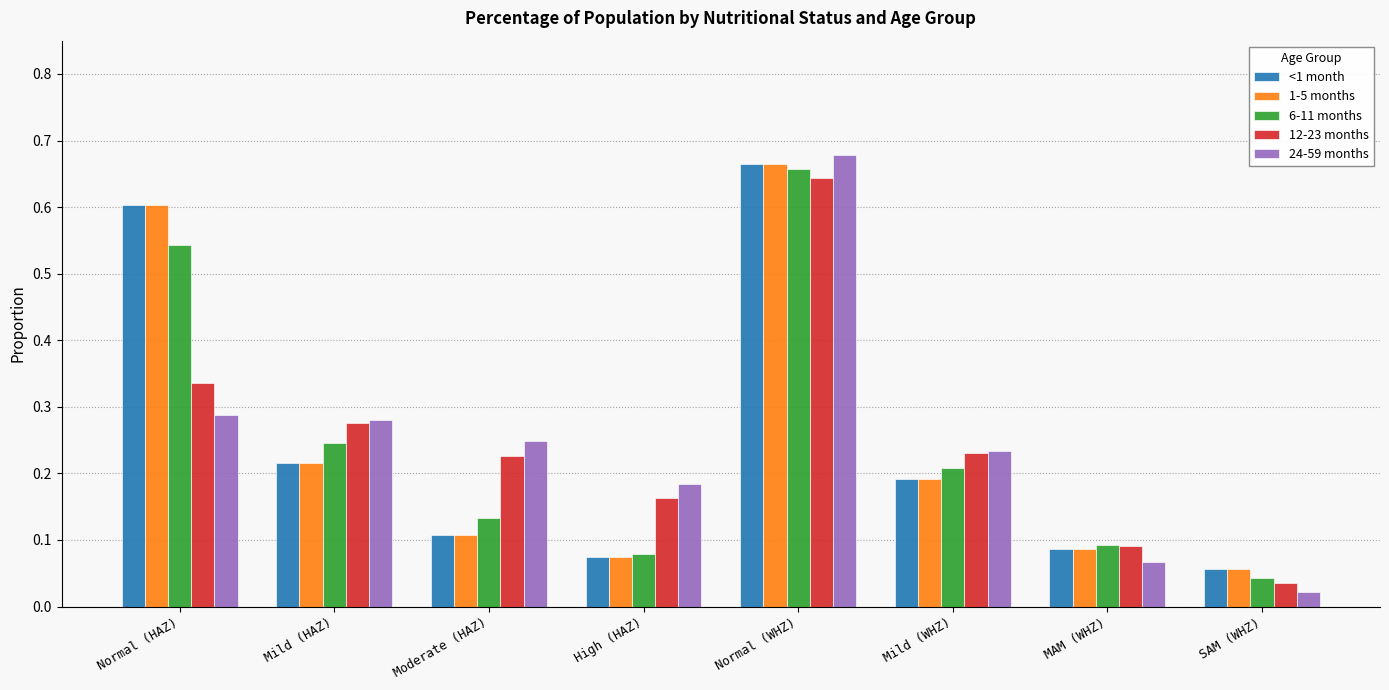

Is the value of 24-59 months at SAM (WHZ) greater than the value of 6-11 months at Normal (WHZ)?

No